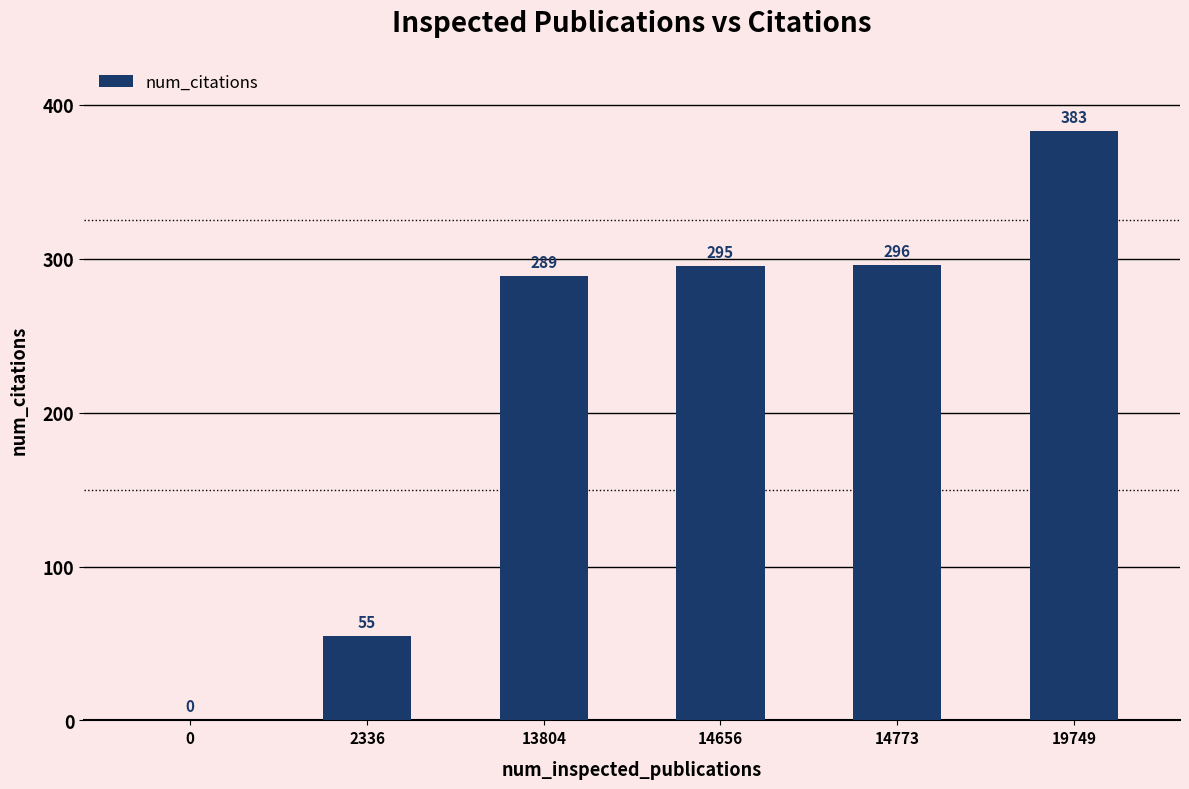

Where is the data nearest to the value 191?

13804